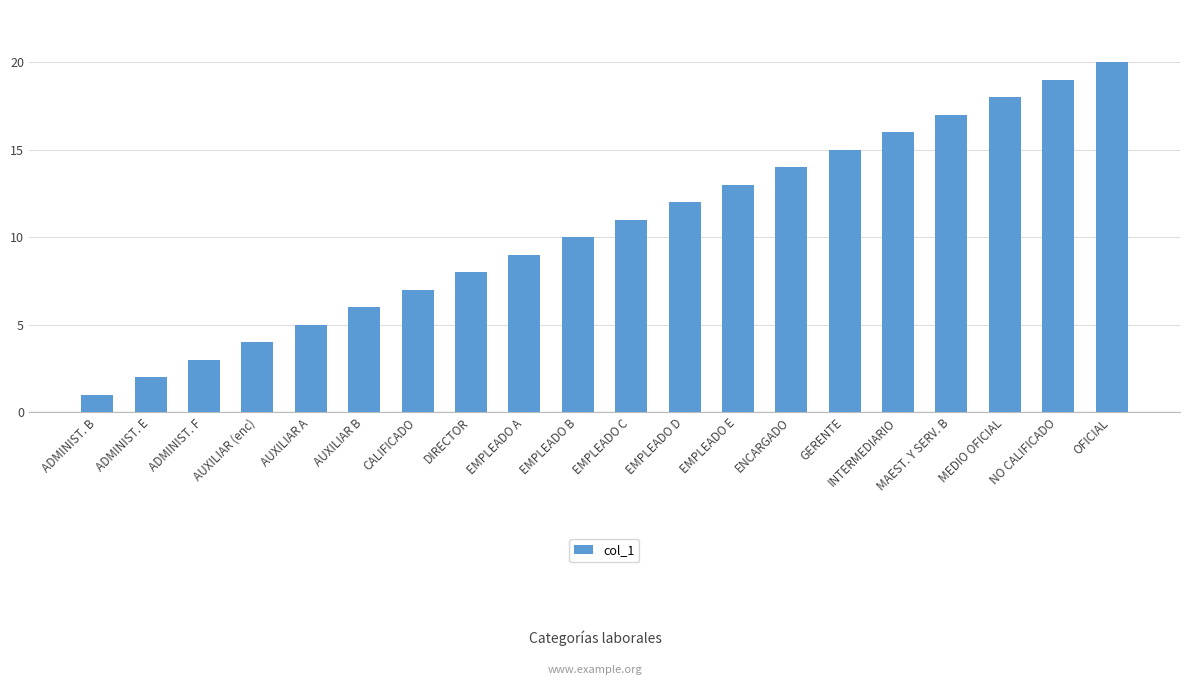

Reading left to right, transcribe all the data shown in this chart.

1	2	3	4	5	6	7	8	9	10	11	12	13	14	15	16	17	18	19	20